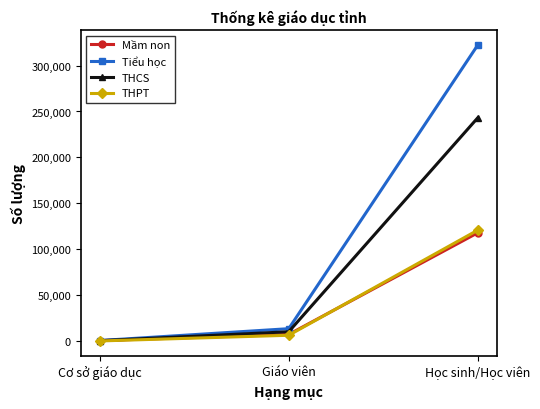

Reading right to left, list all the values displayed in this chart.

Mầm non: 117925	7231	527
Tiểu học: 322382	13491	564
THCS: 243173	10164	365
THPT: 120809	6317	122